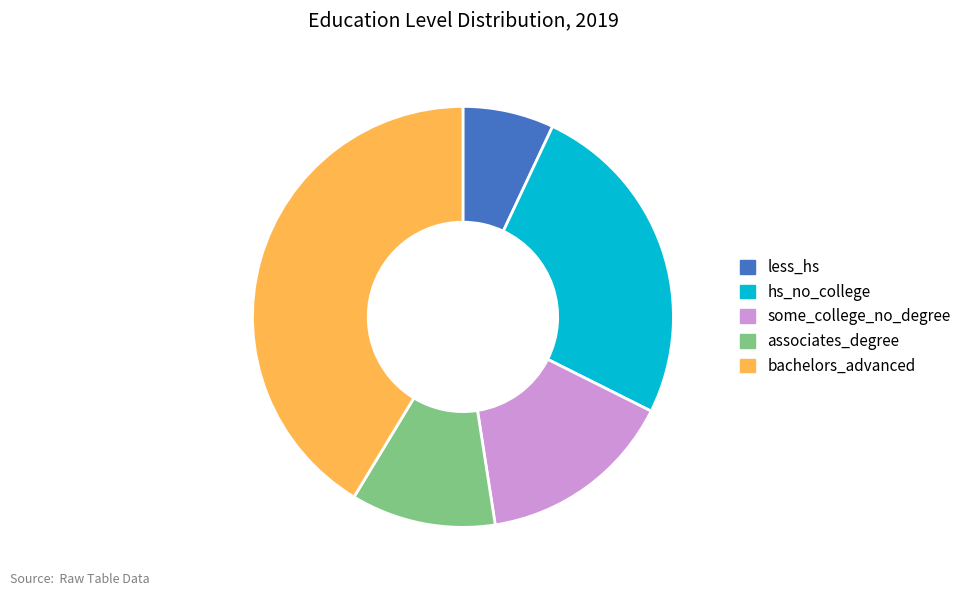

Does associates_degree account for over 50% of the chart?

No